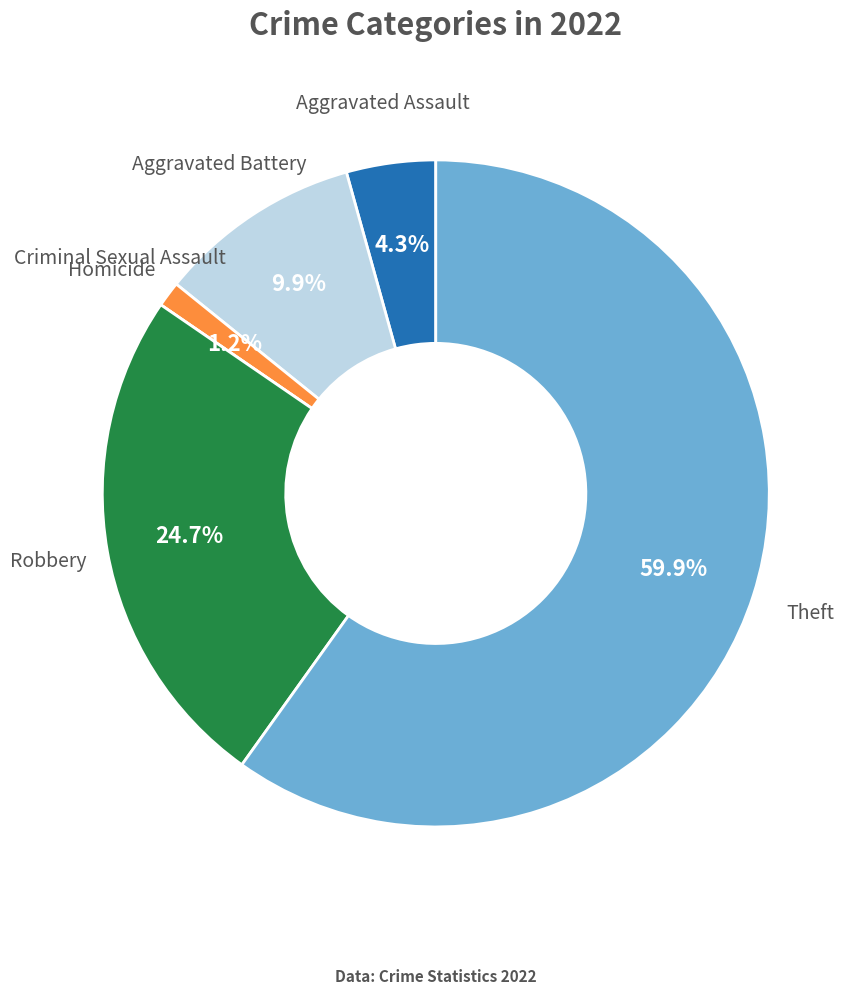

What percentage is the Aggravated Assault slice, to the nearest percent?

4%